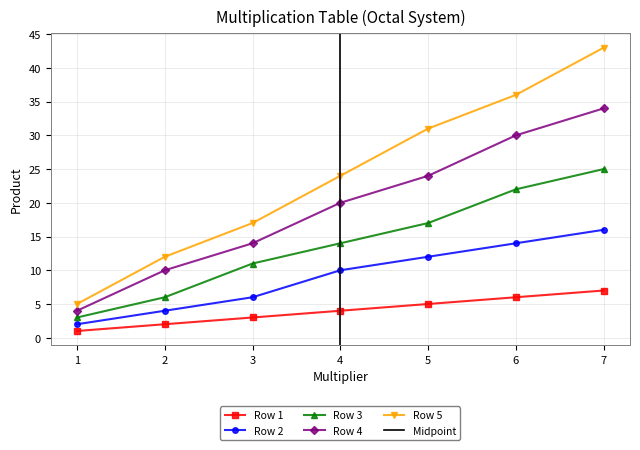

True or false: Row 3 has a value of 25 at 7.

True